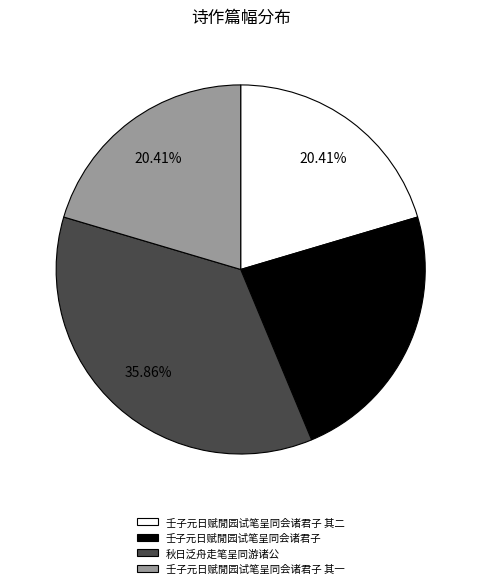

Count the number of slices in the pie.

4